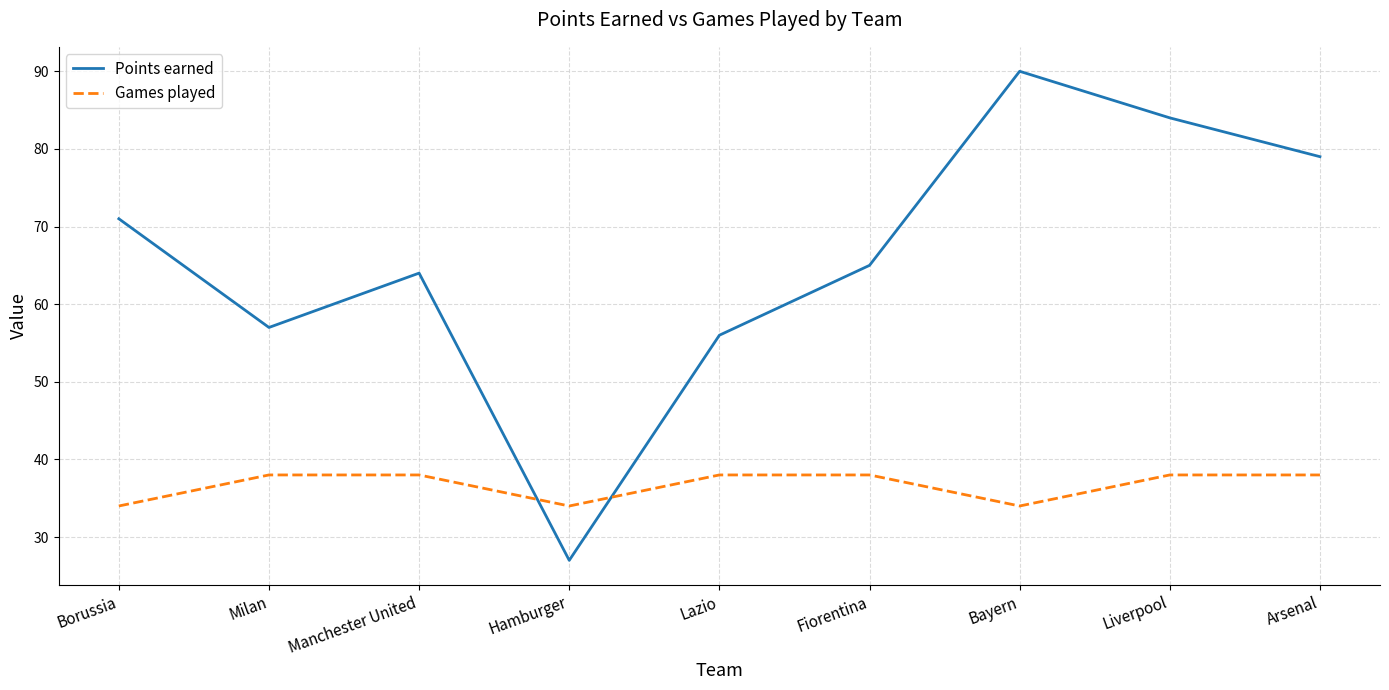

What is the highest value of the Points earned series?

90